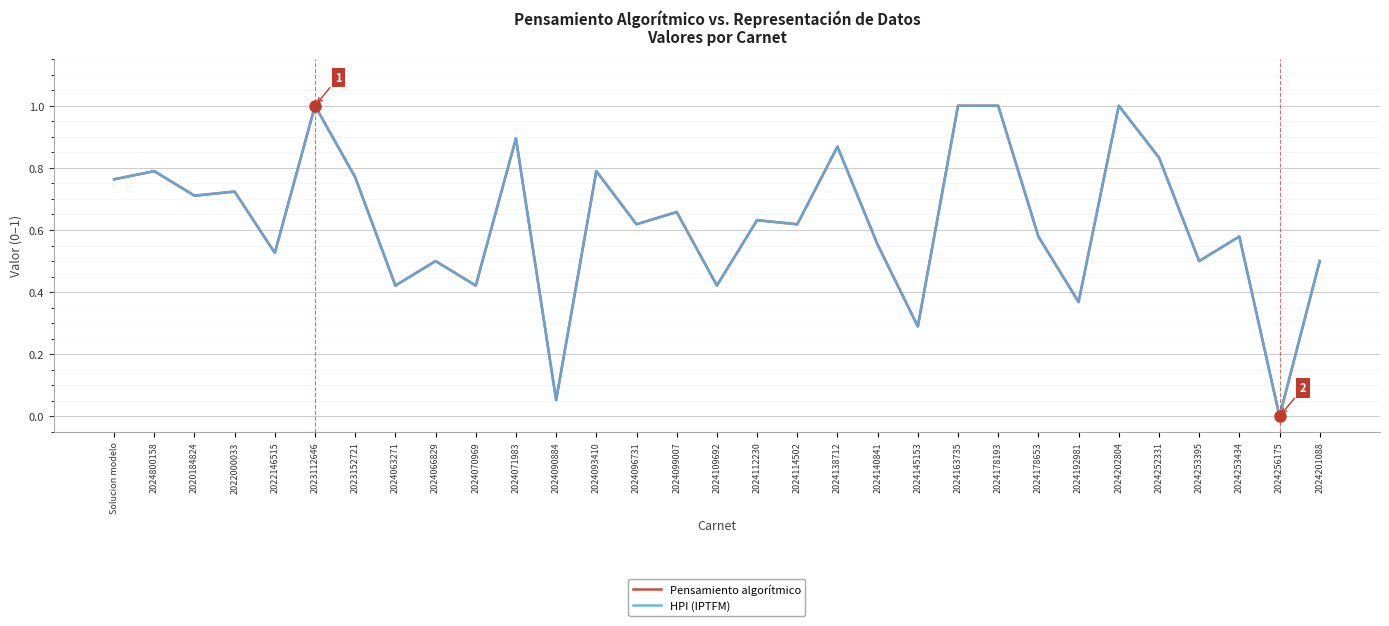

What is the label of the 18th point from the left?

2024114502